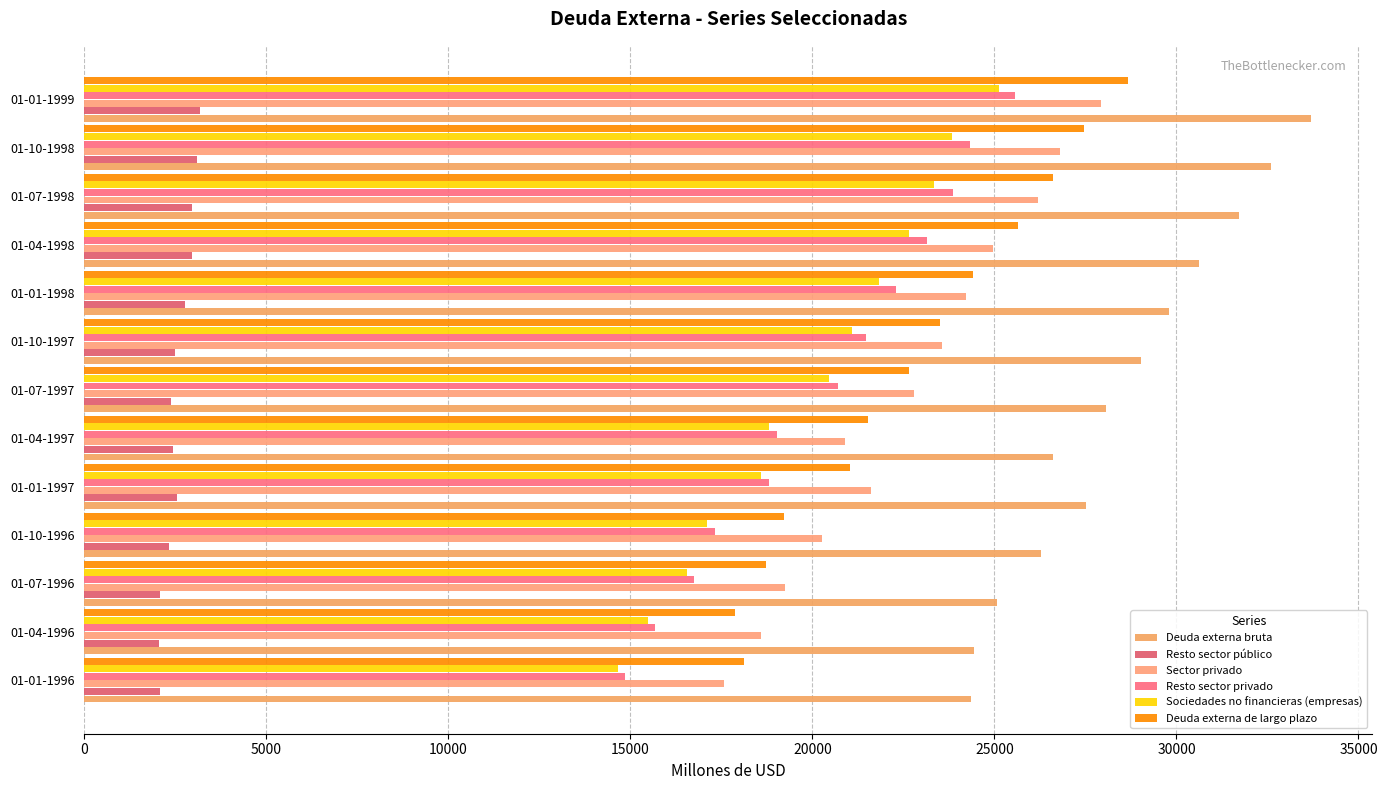

How many categories are shown in the chart?

13